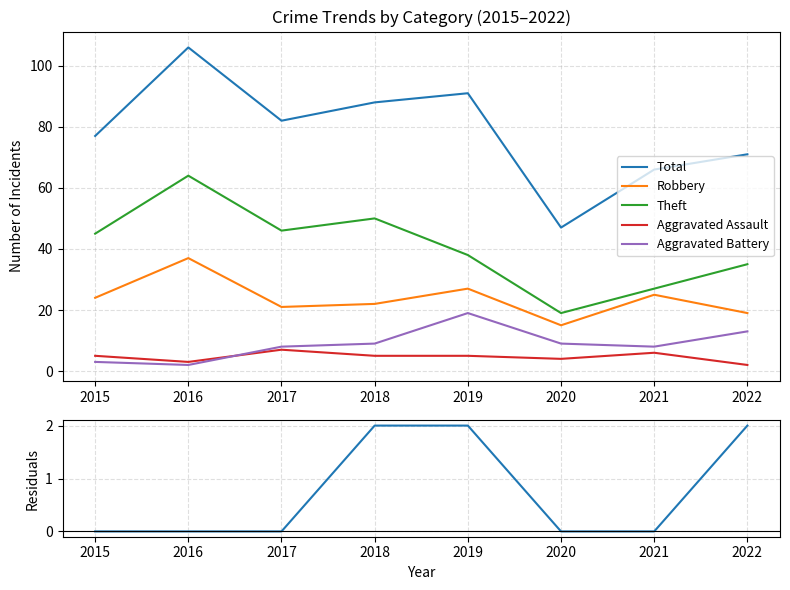

What is the value of the Total point at the 8th from the left?

71